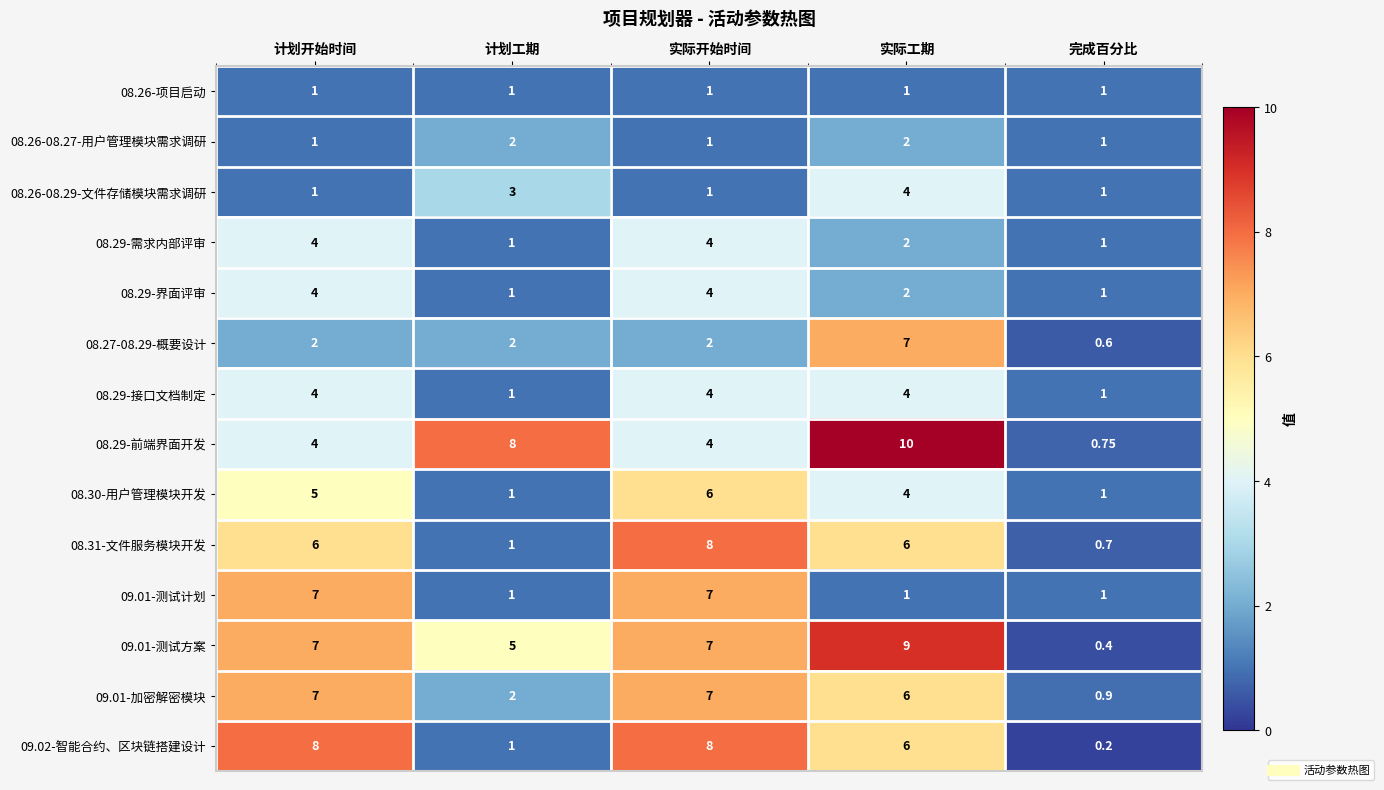

At which label is 08.30-用户管理模块开发 closest to 3?

实际工期